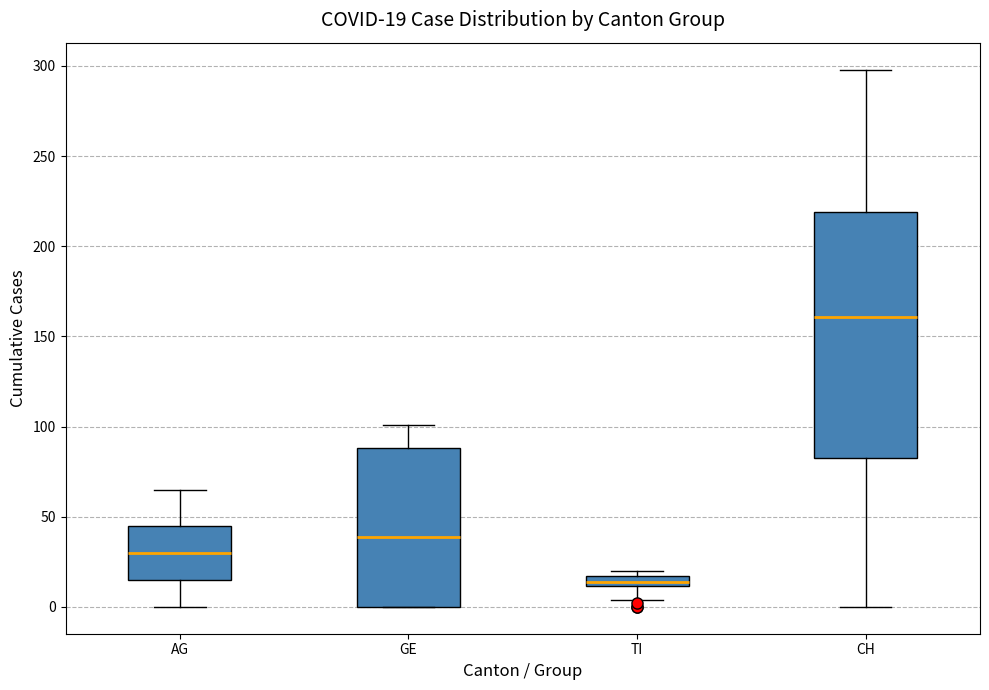

Comparing the boxes themselves (not the whiskers), which one is the tallest?

CH